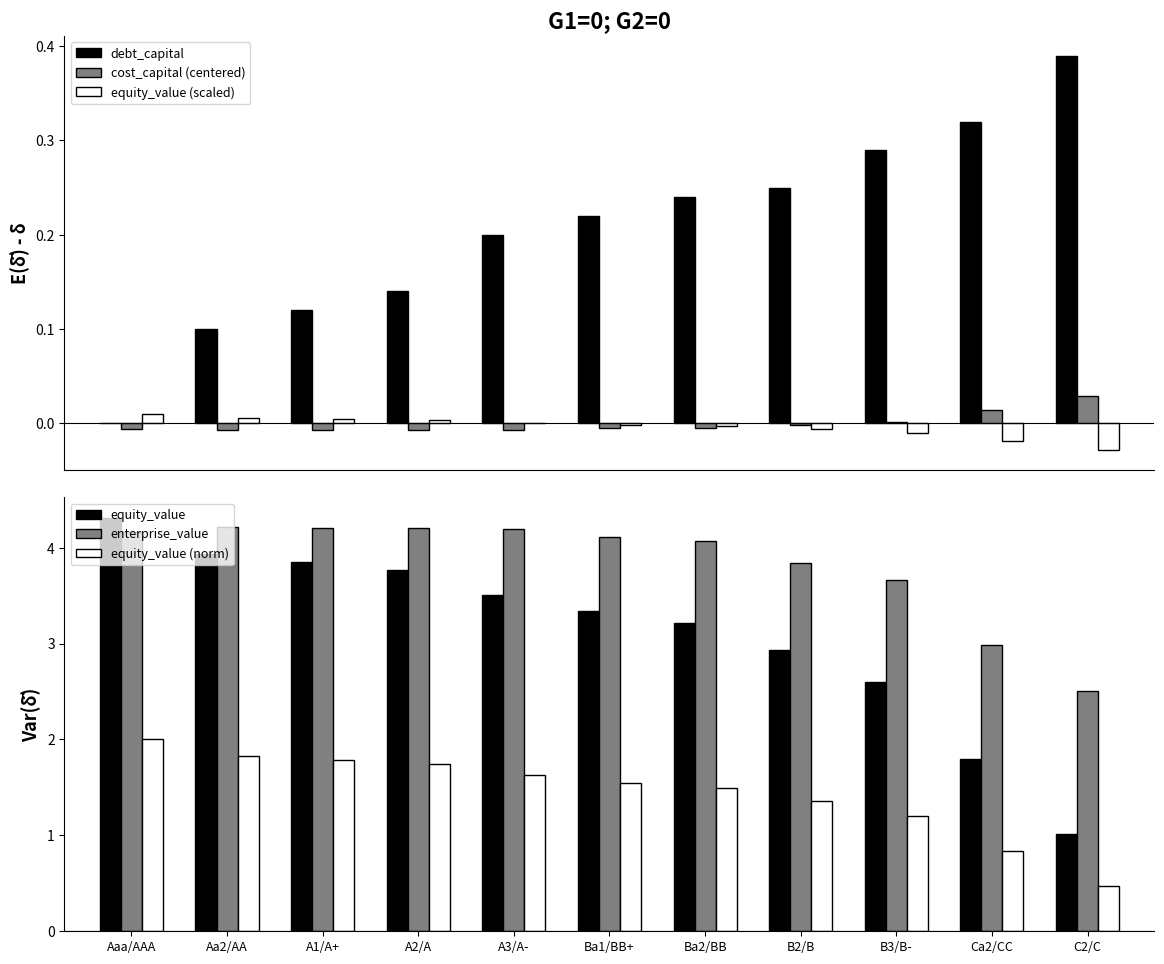

Reading right to left, extract all data points from this chart.

debt_capital: C2/C=0.4	Ca2/CC=0.3	B3/B-=0.3	B2/B=0.2	Ba2/BB=0.2	Ba1/BB+=0.2	A3/A-=0.2	A2/A=0.1	A1/A+=0.1	Aa2/AA=0.1	Aaa/AAA=0.0
cost_capital (centered): C2/C=0.0	Ca2/CC=0.0	B3/B-=0.0	B2/B=-0.0	Ba2/BB=-0.0	Ba1/BB+=-0.0	A3/A-=-0.0	A2/A=-0.0	A1/A+=-0.0	Aa2/AA=-0.0	Aaa/AAA=-0.0
equity_value (scaled): C2/C=-0.0	Ca2/CC=-0.0	B3/B-=-0.0	B2/B=-0.0	Ba2/BB=-0.0	Ba1/BB+=-0.0	A3/A-=0.0	A2/A=0.0	A1/A+=0.0	Aa2/AA=0.0	Aaa/AAA=0.0
equity_value: C2/C=1.0	Ca2/CC=1.8	B3/B-=2.6	B2/B=2.9	Ba2/BB=3.2	Ba1/BB+=3.3	A3/A-=3.5	A2/A=3.8	A1/A+=3.8	Aa2/AA=3.9	Aaa/AAA=4.3
enterprise_value: C2/C=2.5	Ca2/CC=3.0	B3/B-=3.7	B2/B=3.8	Ba2/BB=4.1	Ba1/BB+=4.1	A3/A-=4.2	A2/A=4.2	A1/A+=4.2	Aa2/AA=4.2	Aaa/AAA=4.2
equity_value (norm): C2/C=0.5	Ca2/CC=0.8	B3/B-=1.2	B2/B=1.4	Ba2/BB=1.5	Ba1/BB+=1.5	A3/A-=1.6	A2/A=1.7	A1/A+=1.8	Aa2/AA=1.8	Aaa/AAA=2.0